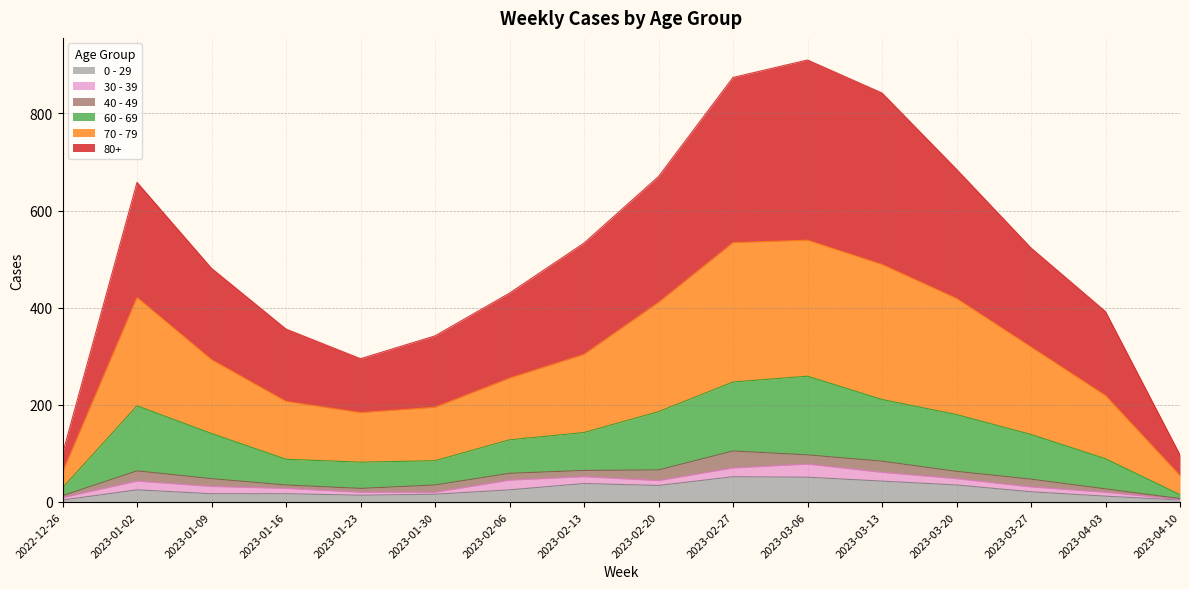

Does the chart display data point markers on the line(s)?

No